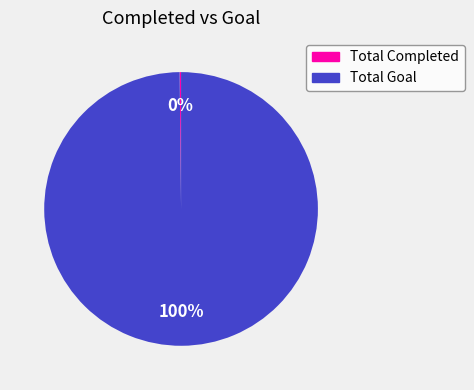

Is it true that Total Goal is 100% of the pie?

True